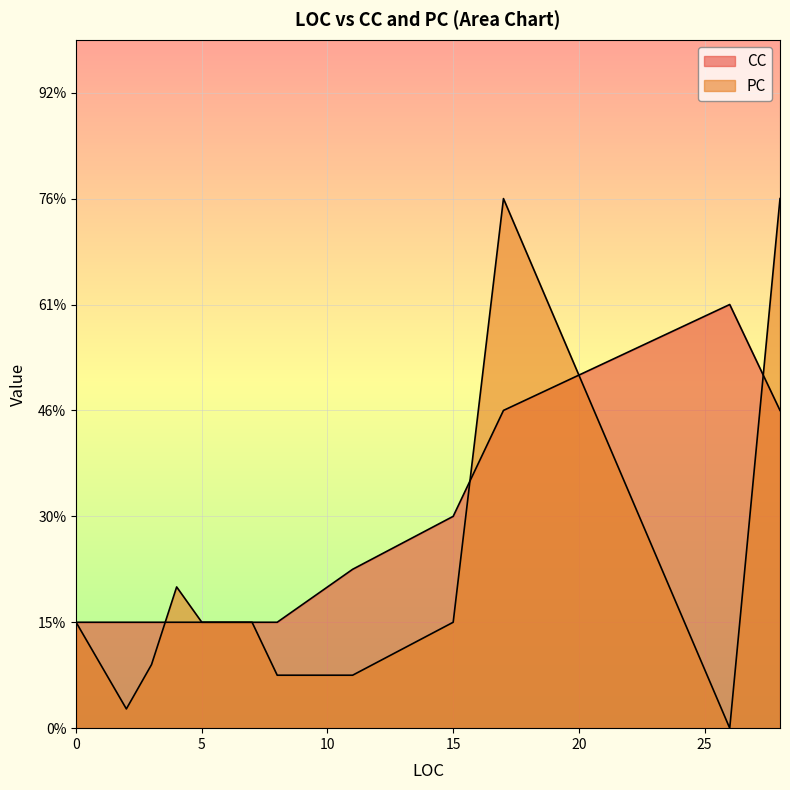

Between 5 and 17, which is larger?

17